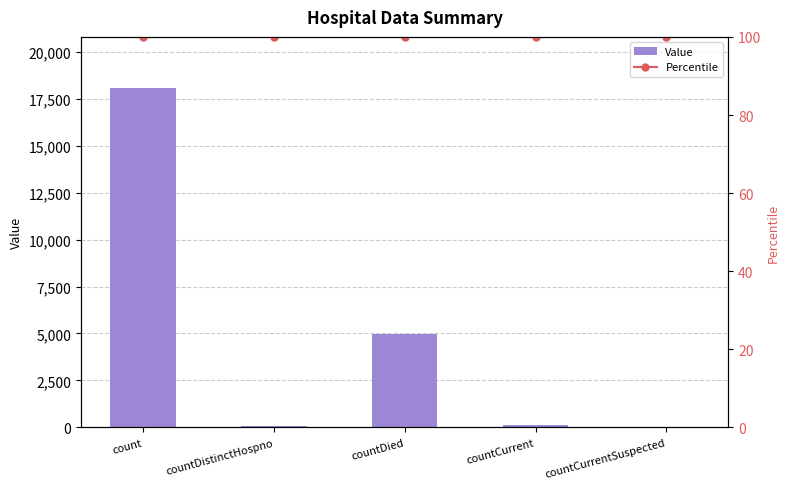

Reading left to right, what are all the values shown in this chart?

Value: count=18071	countDistinctHospno=55	countDied=4979	countCurrent=123	countCurrentSuspected=0
Percentile: count=100	countDistinctHospno=100	countDied=100	countCurrent=100	countCurrentSuspected=100